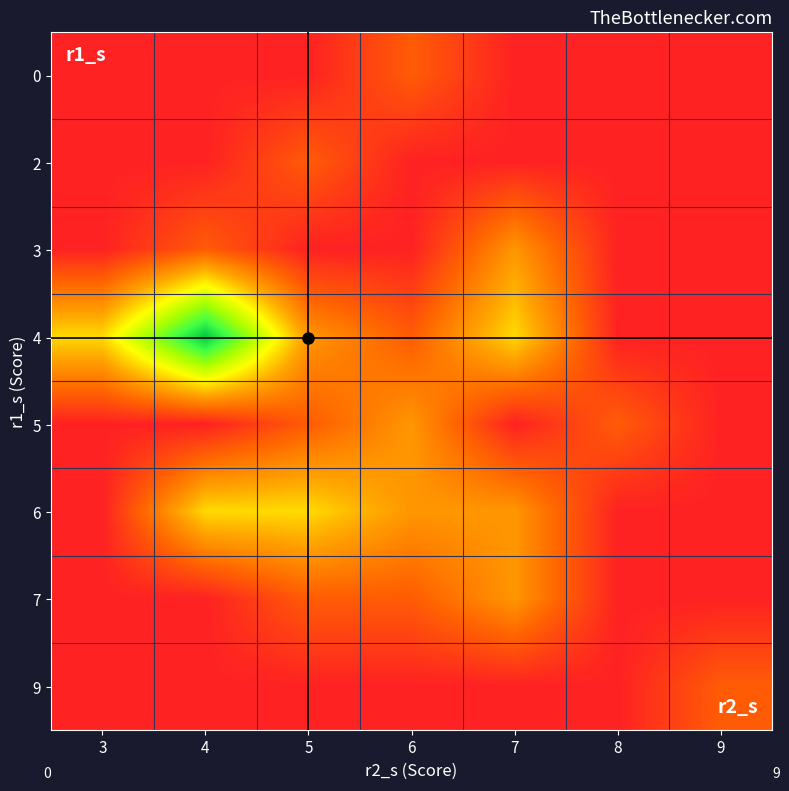

Count the number of categories in the chart.

7